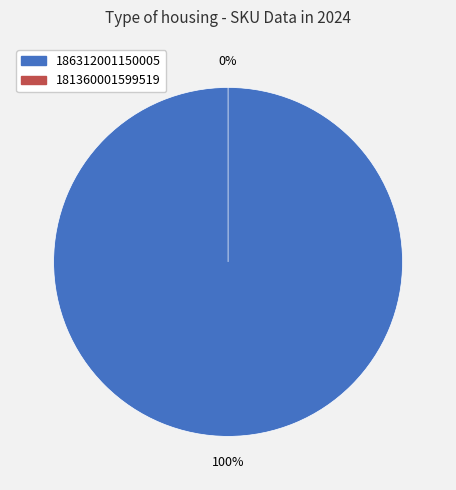

What is the smallest slice in the pie chart?

181360001599519